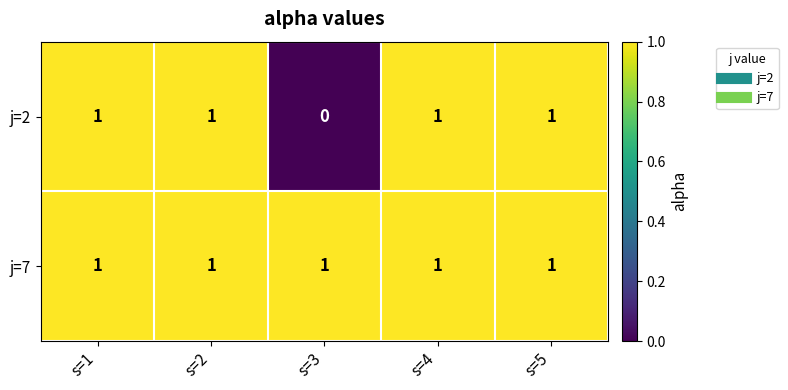

How many categories are shown in the chart?

5